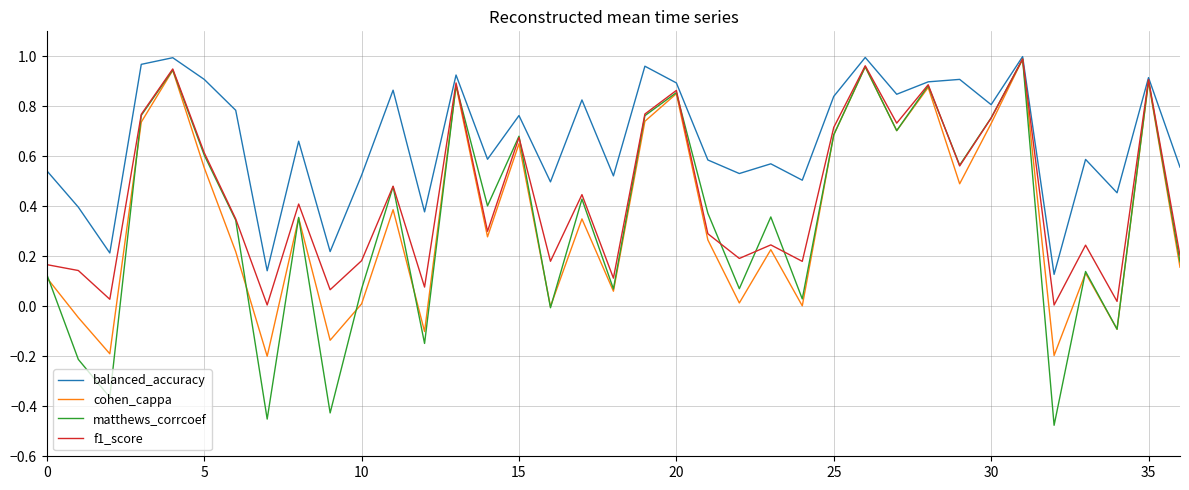

Which series has the largest range (max minus min)?

matthews_corrcoef